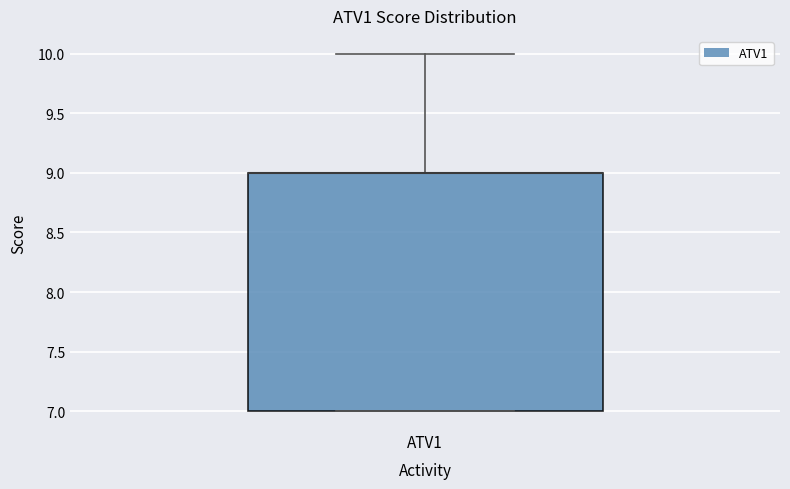

Transcribe this box plot: give where the median line is, the range the box spans, and where the two whiskers end, as read against the y-axis. The values are not printed on the chart, so give them approximately, as read against the axis.

median 9 (drawn on the box's upper edge), box 7 to 9, whiskers 7 to 10